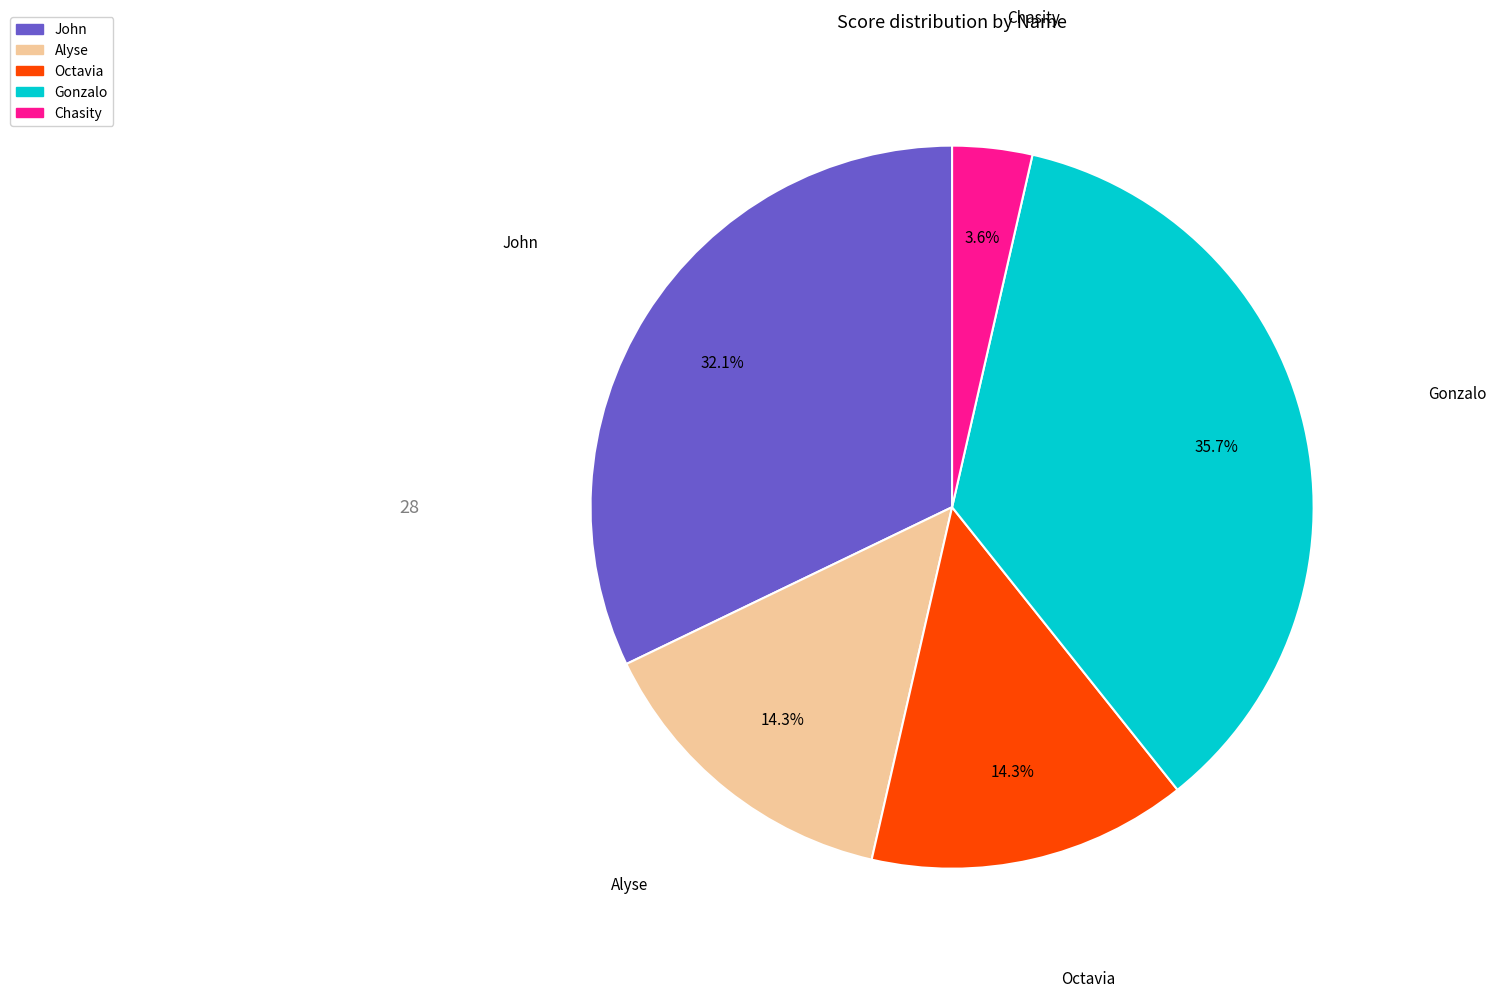

What is the total percentage of Chasity and Gonzalo?

39.3%